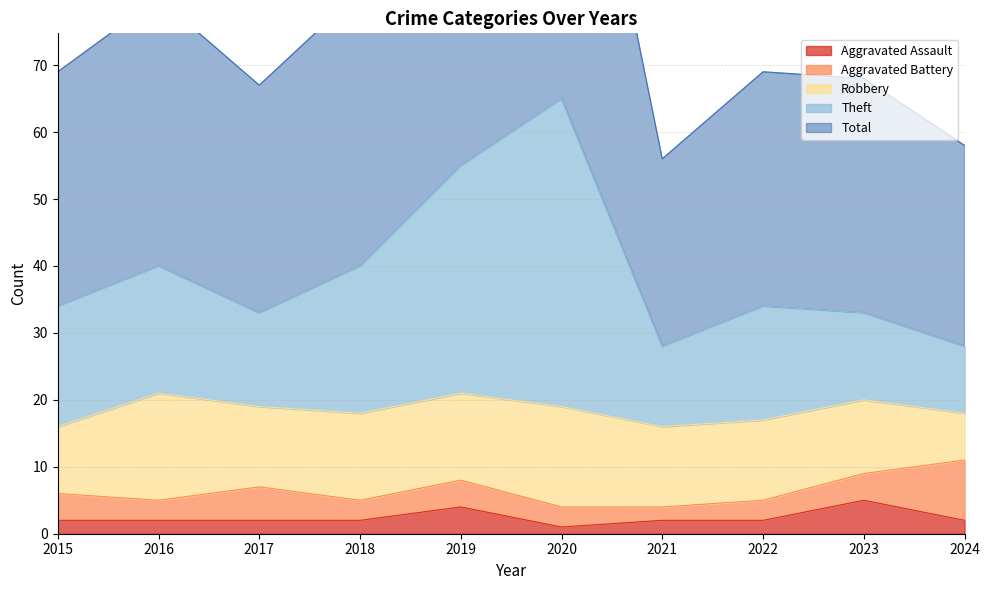

What is the difference between the Aggravated Assault values at 2022 and 2023?

3